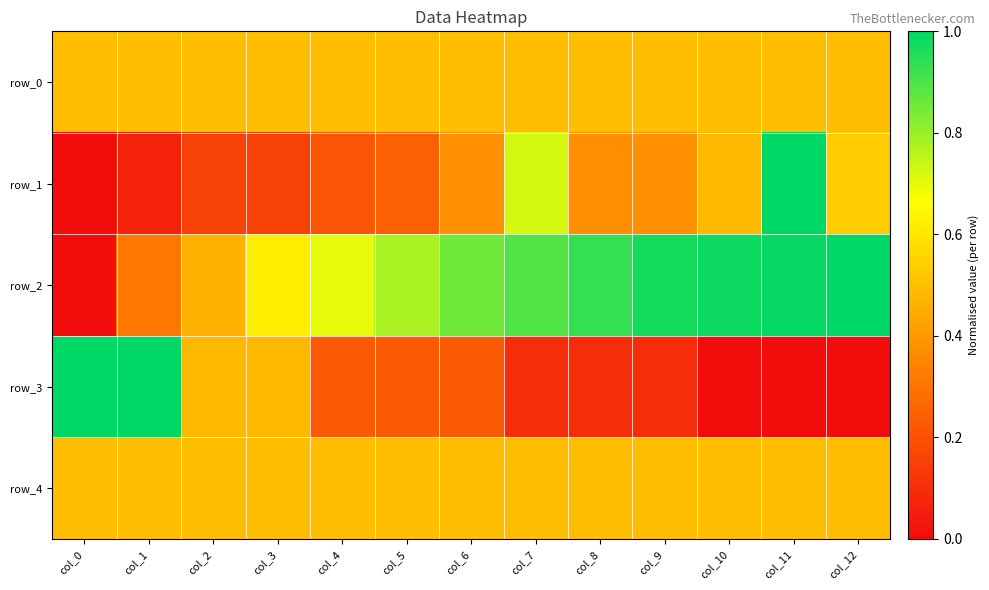

The value of row_3 at col_7 is 0.1. True or false?

False